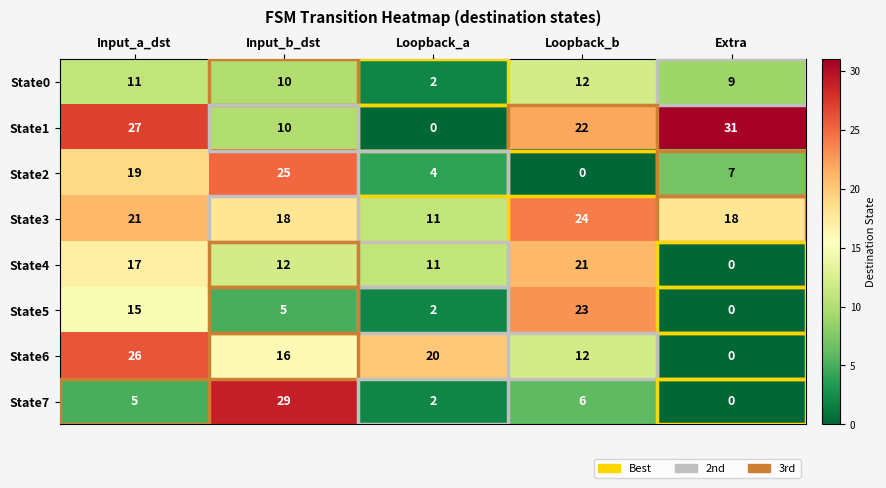

At how many categories does at least one series exceed 30?

1